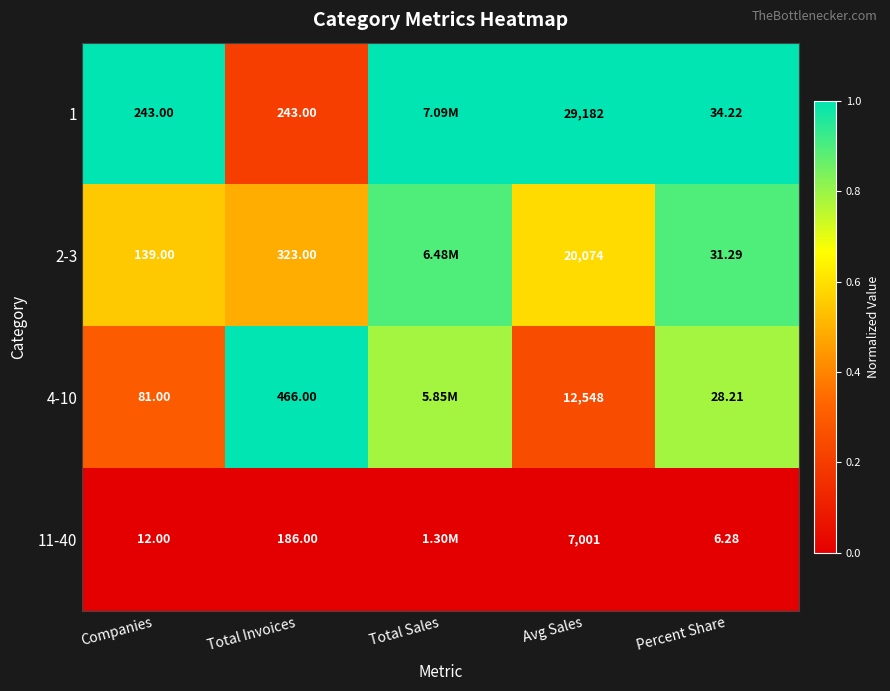

Where is 11-40 nearest to the value 0?

Companies